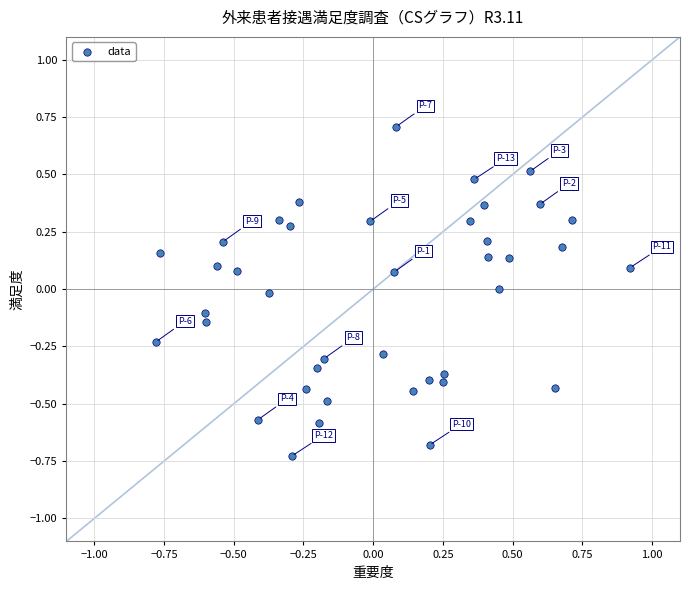

What is the range of X values (max minus min)?

1.7